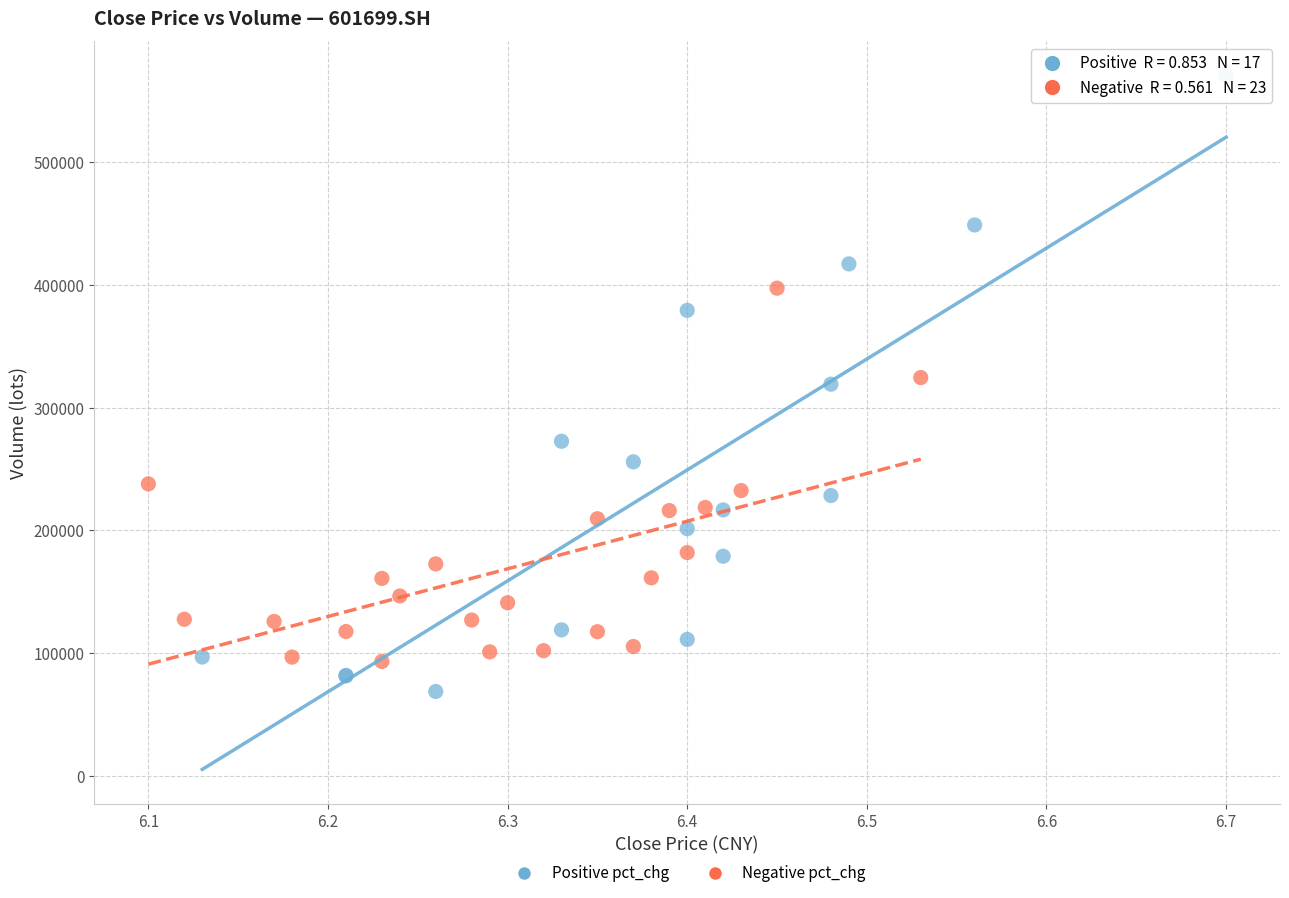

Which series has the largest Y range (max minus min)?

Positive pct_chg